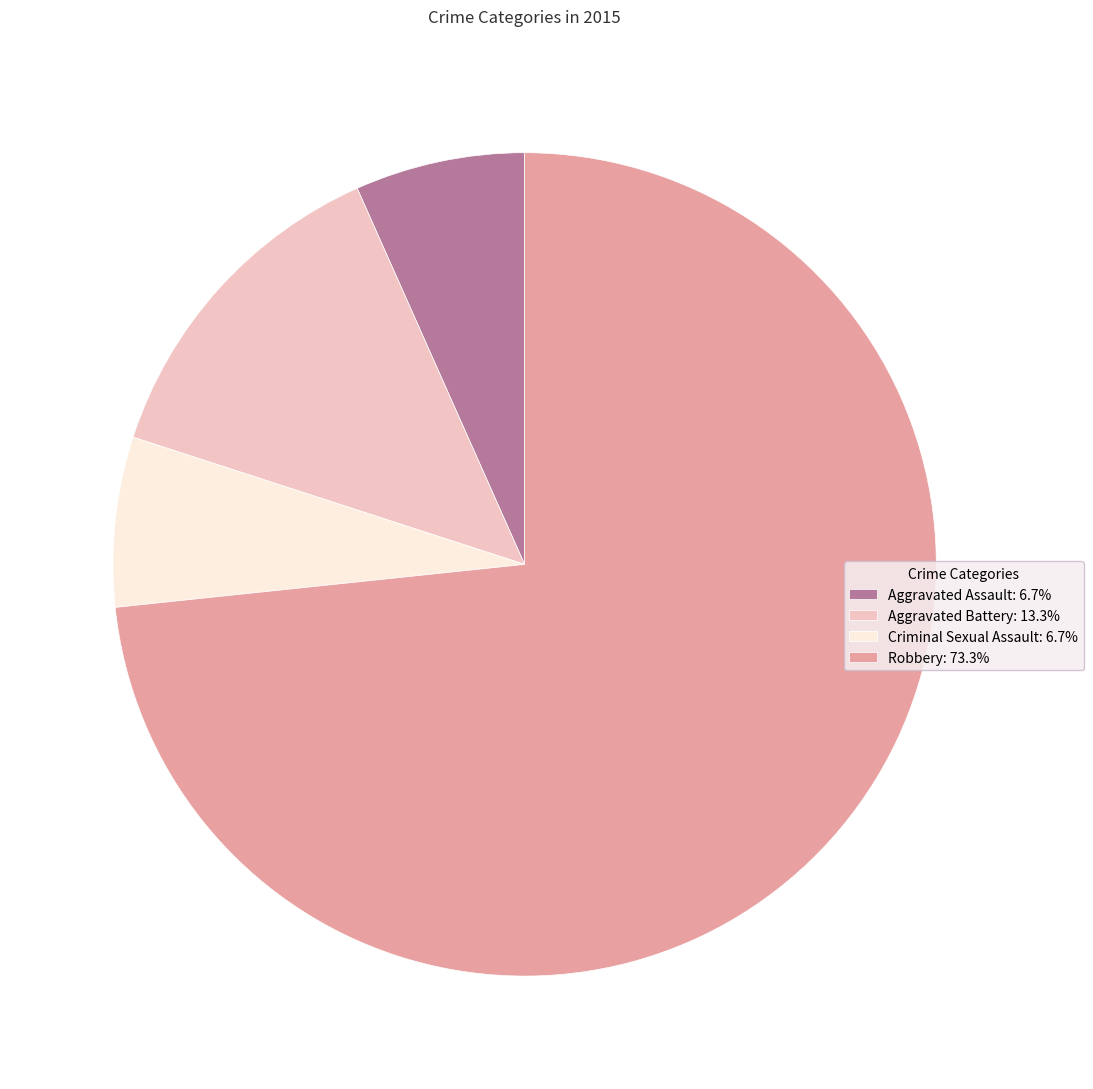

Does any single category account for the majority?

Yes